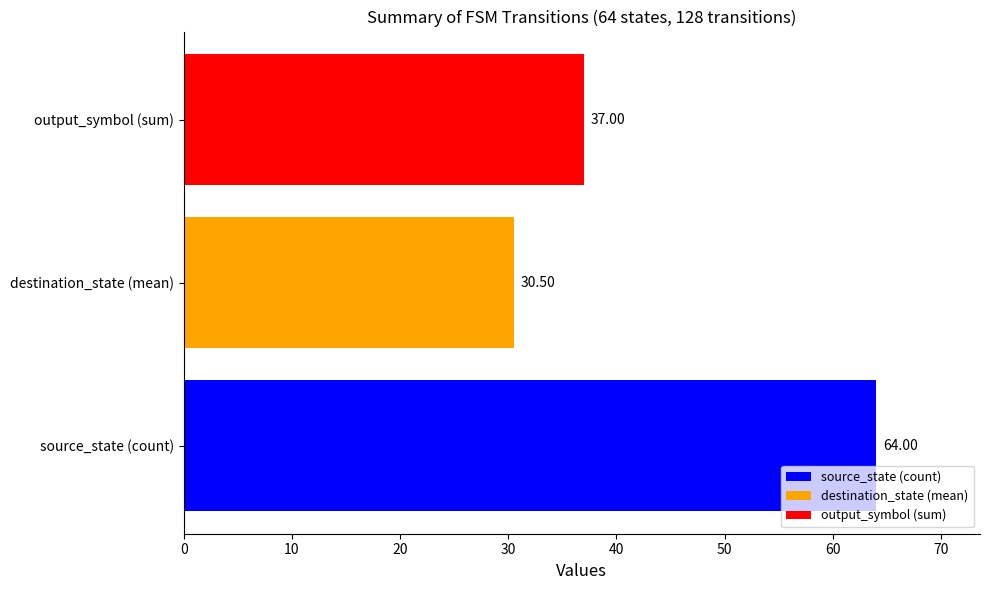

What is the average value?

43.8